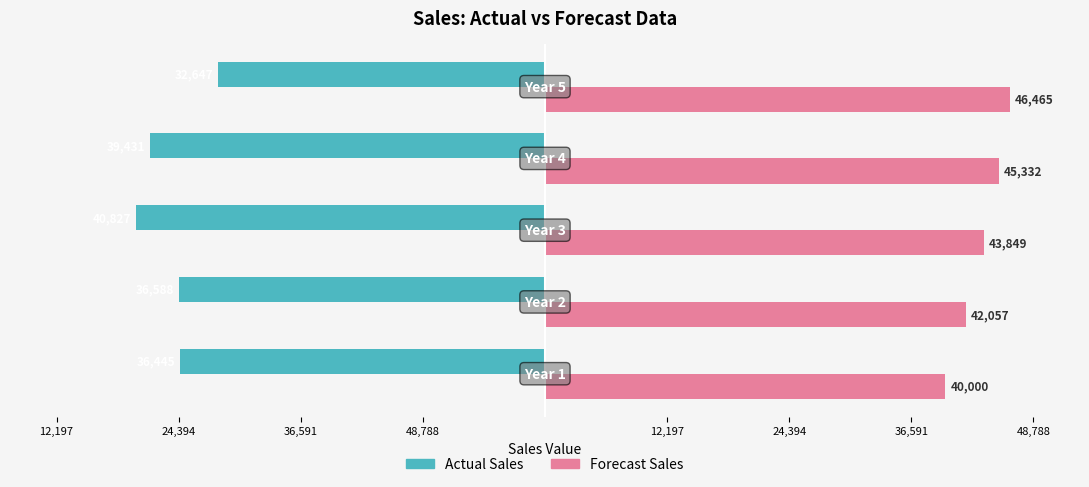

Reading left to right, list all the values displayed in this chart.

Actual Sales: 48,788=-36445.0	36,591=-36588.0	24,394=-40827.0	12,197=-39431.0	12,197=-32647.0
Forecast Sales: 48,788=40000.0	36,591=42056.9	24,394=43849.1	12,197=45331.5	12,197=46464.8